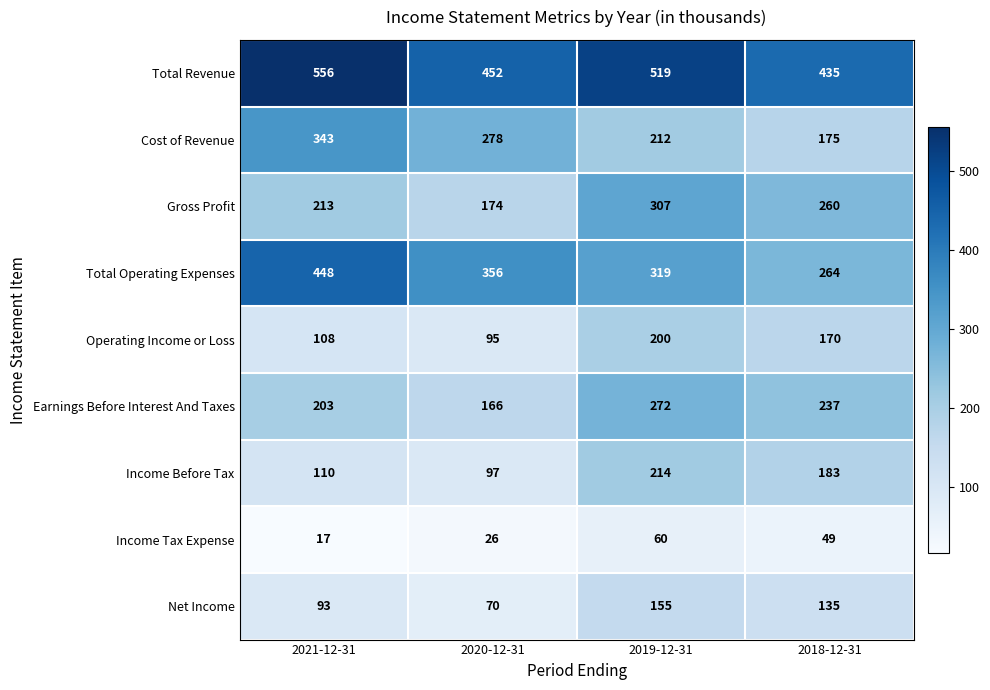

What is the highest value of the Gross Profit series?

307